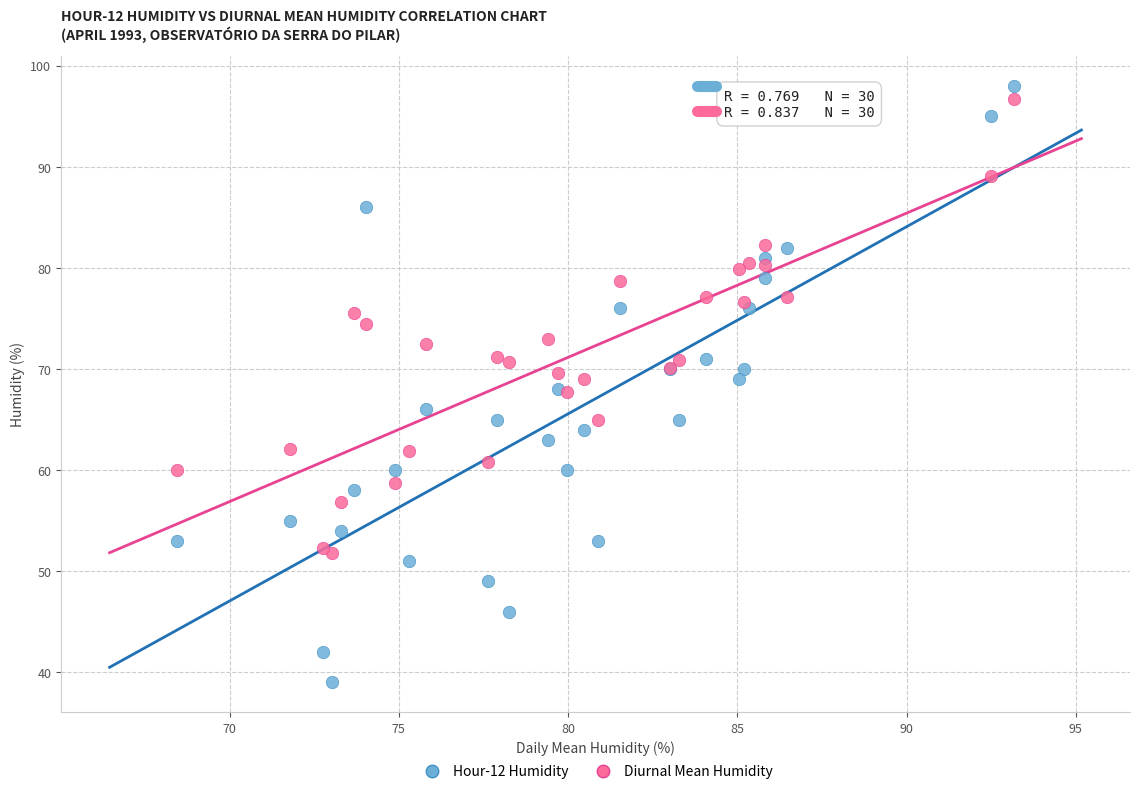

Which series contains the lowest Y value?

Hour-12 Humidity